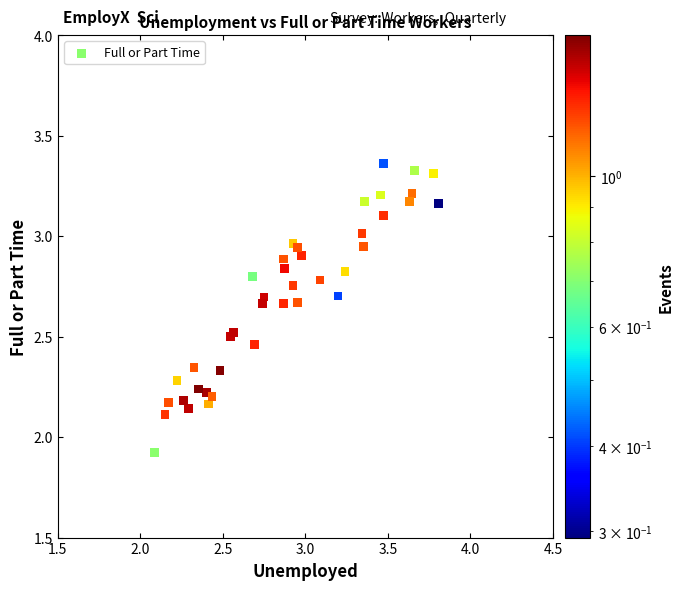

What Y value in the scatter plot is closest to 2?

1.9